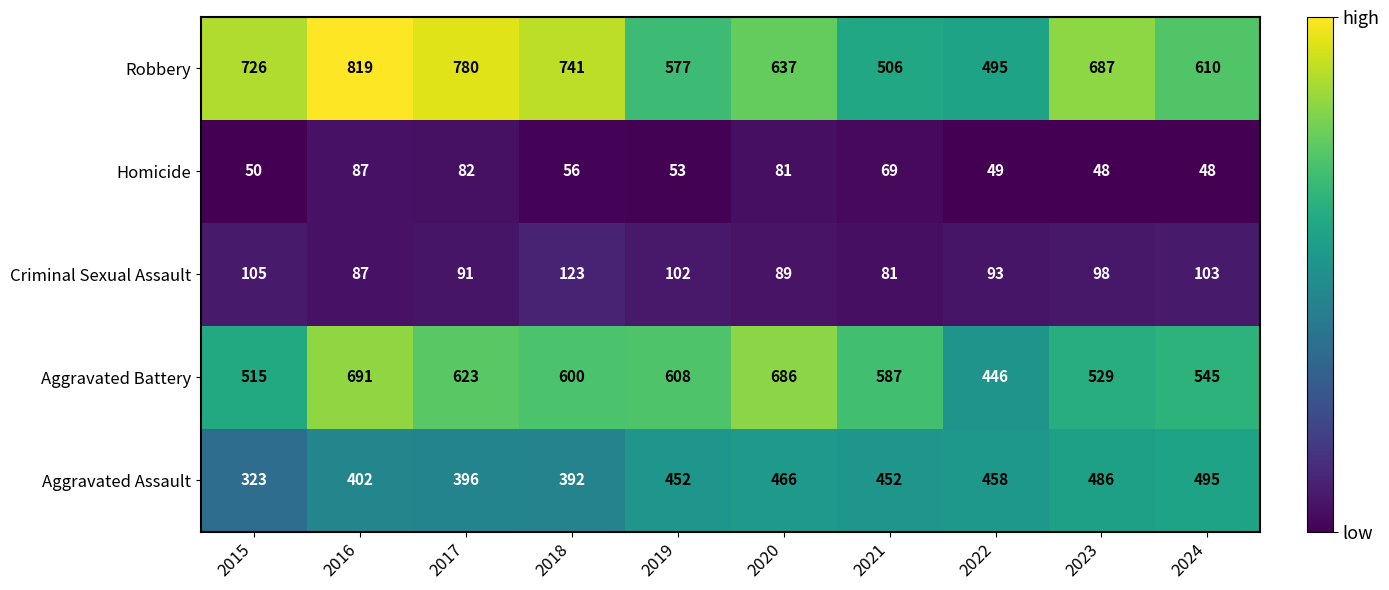

Is it true that Robbery equals 419 at 2018?

False